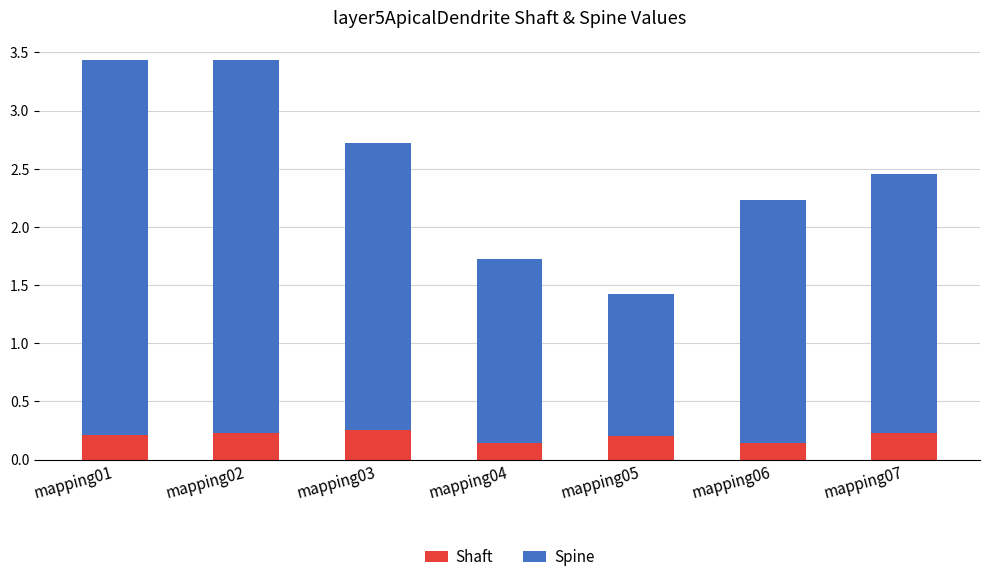

The Shaft series shows 0.2 at mapping07. True or false?

True